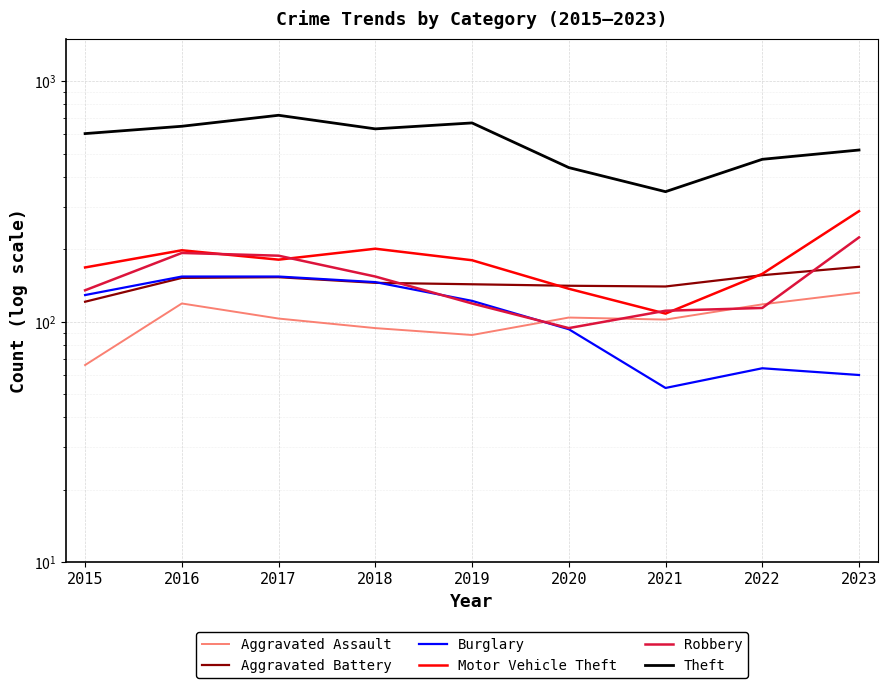

How many interior local peaks does the Motor Vehicle Theft series have?

2